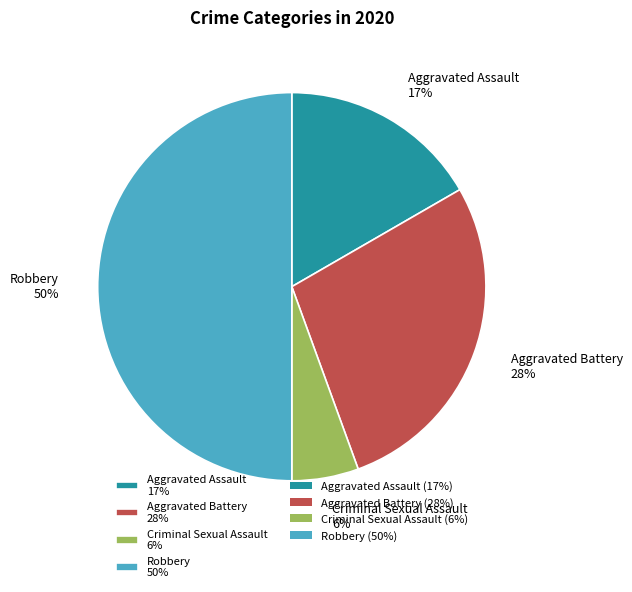

To the nearest percent, what portion does Criminal Sexual Assault 6% represent?

6%